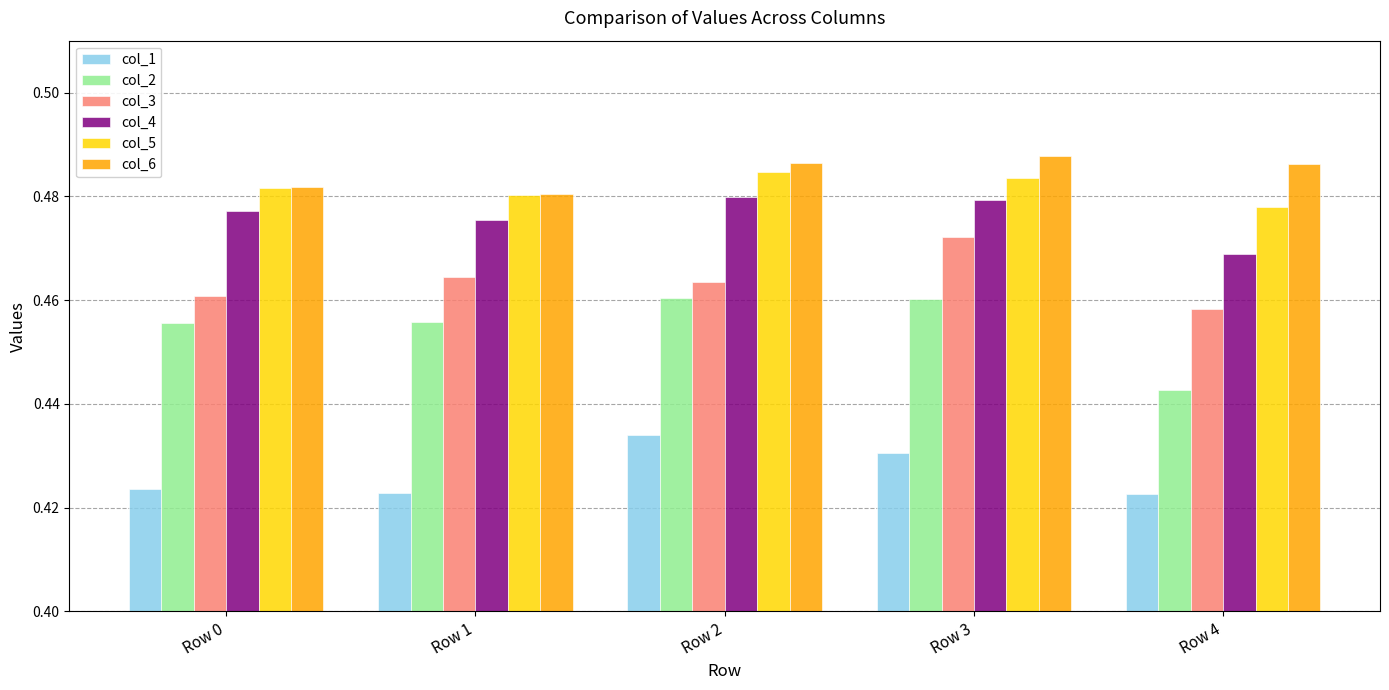

Count the col_4 values in the range 0 to 1.

5